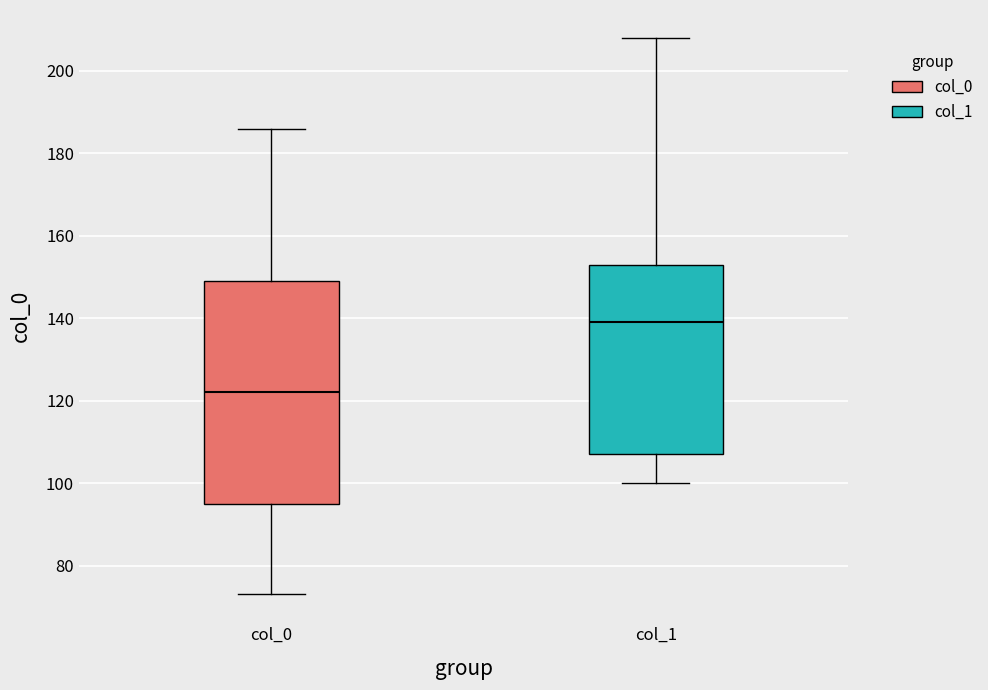

Which box has the lowest median line?

col_0